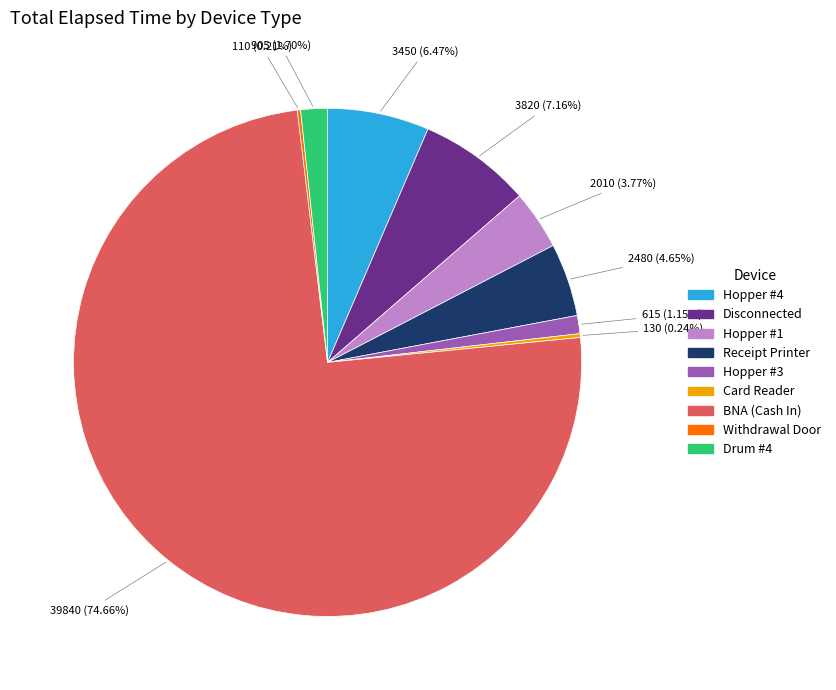

What percentage do Drum #4 and Disconnected together represent?

8.9%